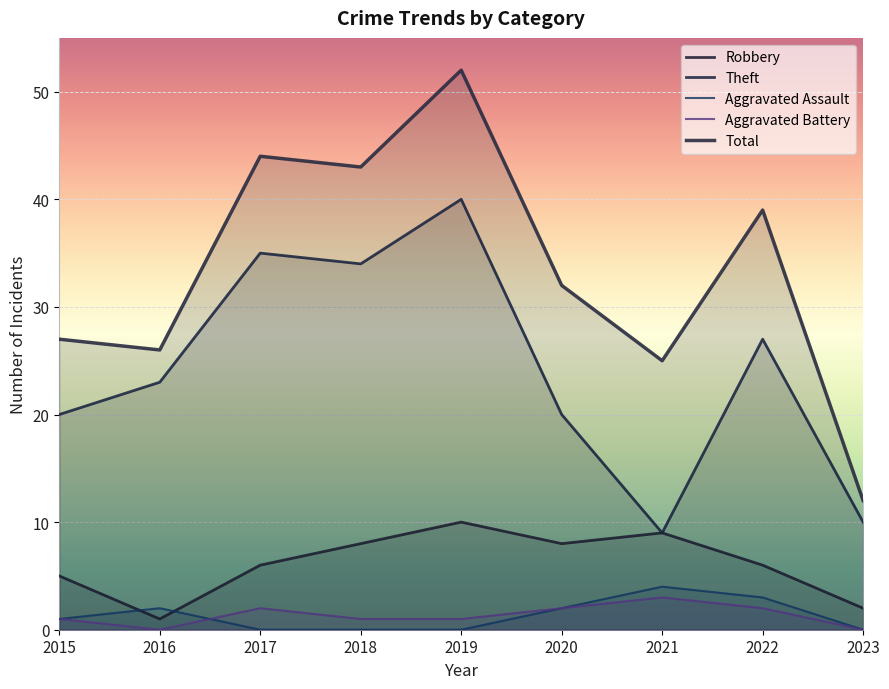

How many values in the Theft series are below 23?

4